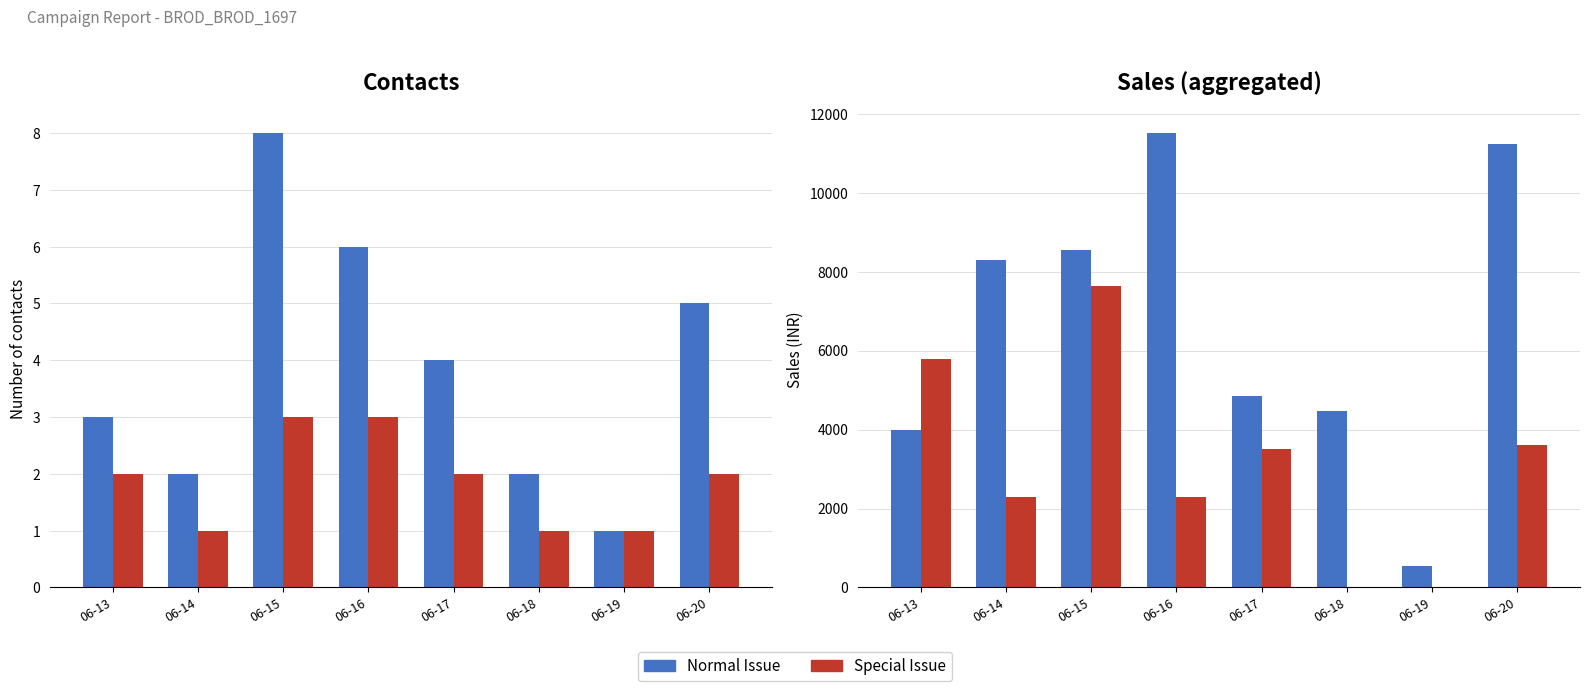

Count the number of categories in the chart.

8